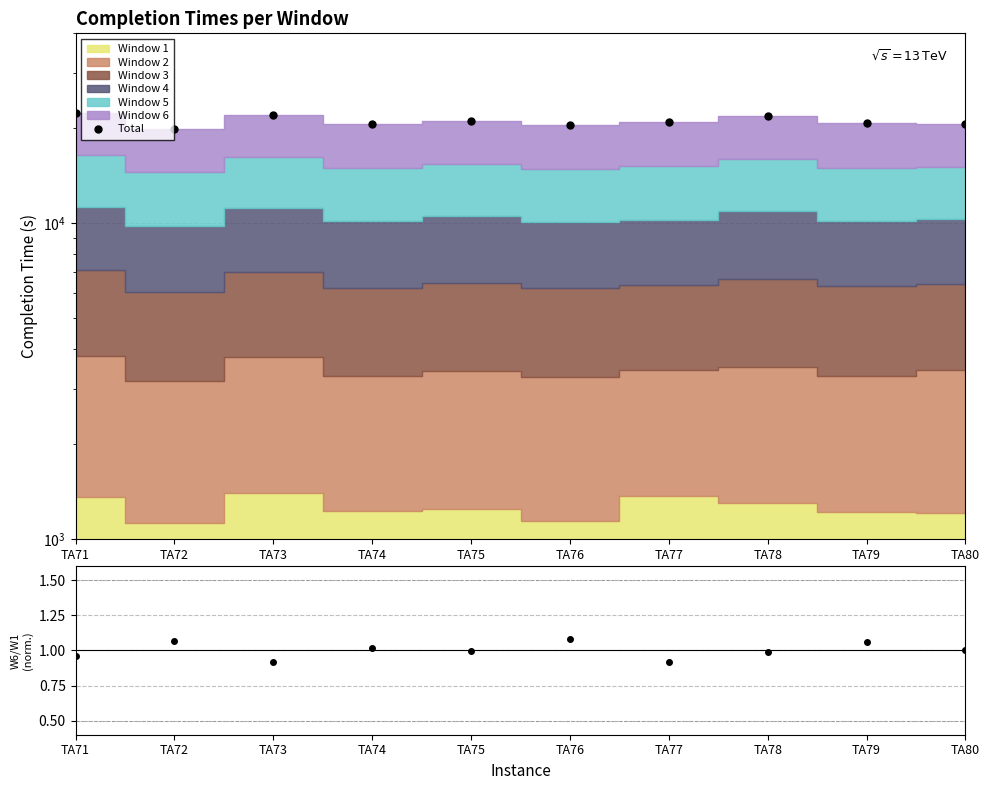

True or false: the data shows 20890 at TA77.

True